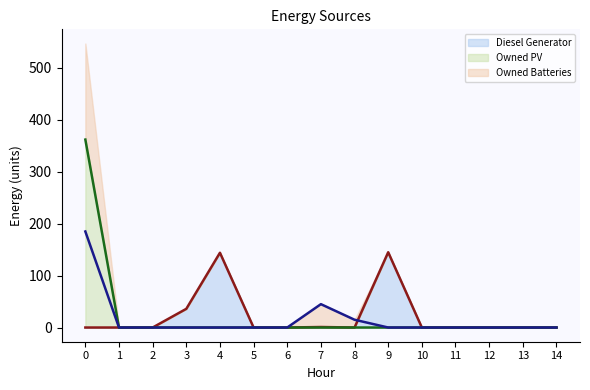

Where do Owned Batteries (line) and Diesel Generator (line) first cross each other?

8 and 9